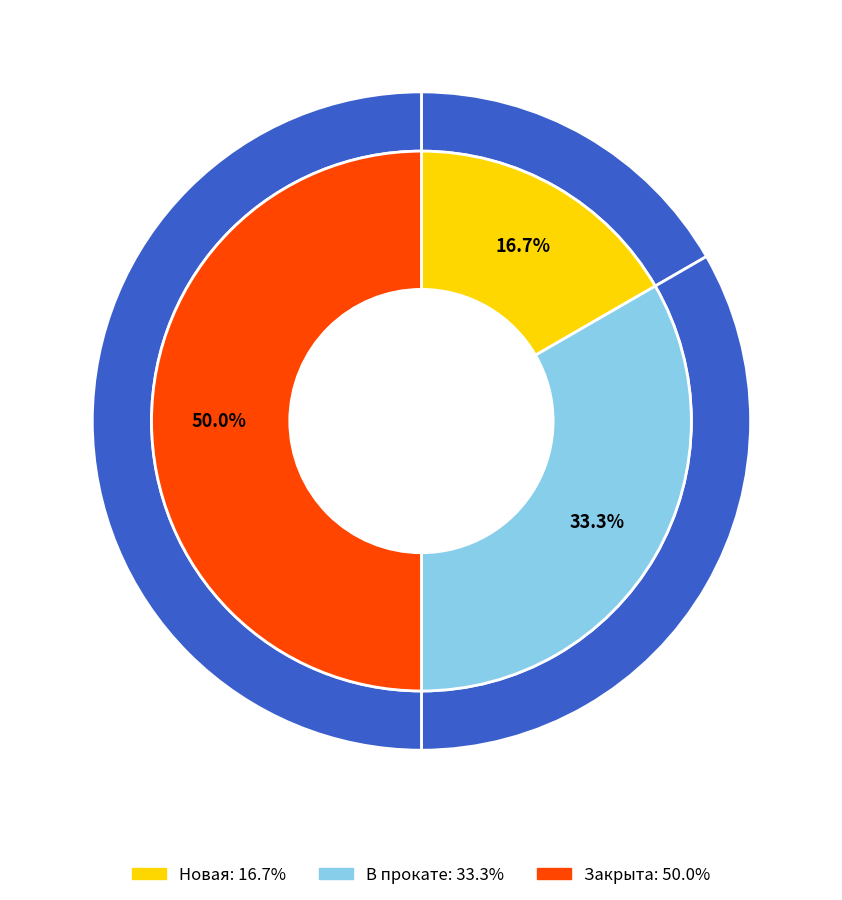

Is it true that Закрыта is 50% of the pie?

True